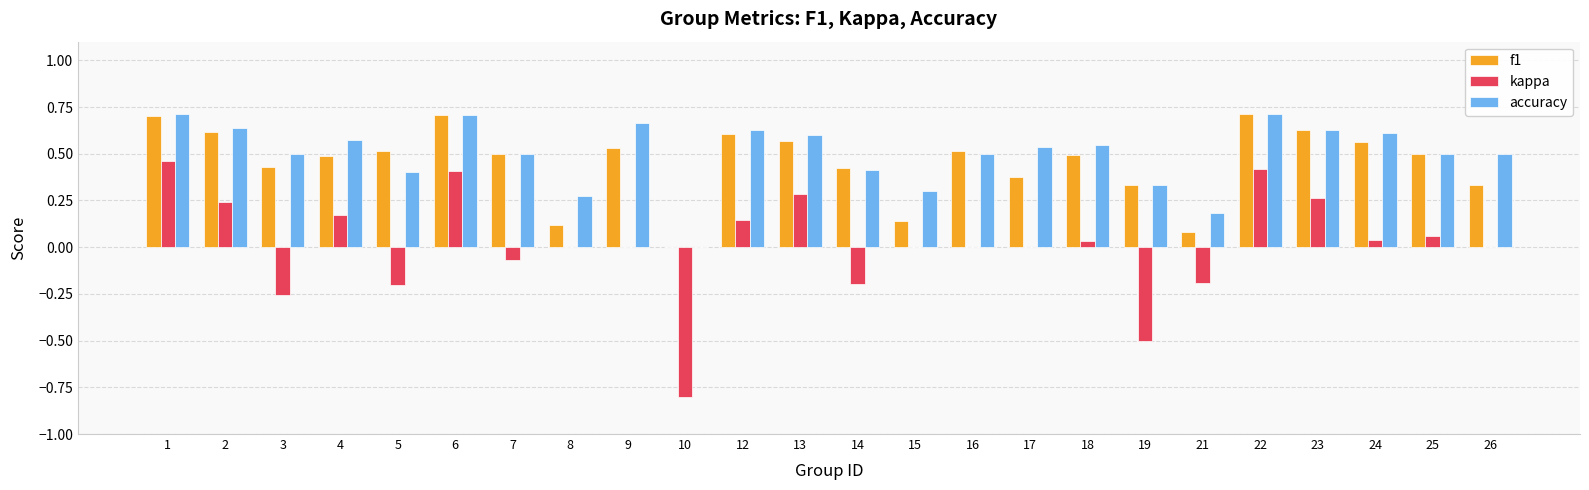

Is it true that accuracy equals 0.3 at 14?

False